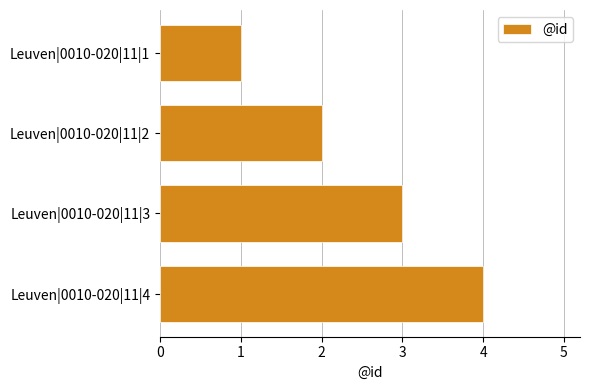

What is the sum of all values?

10